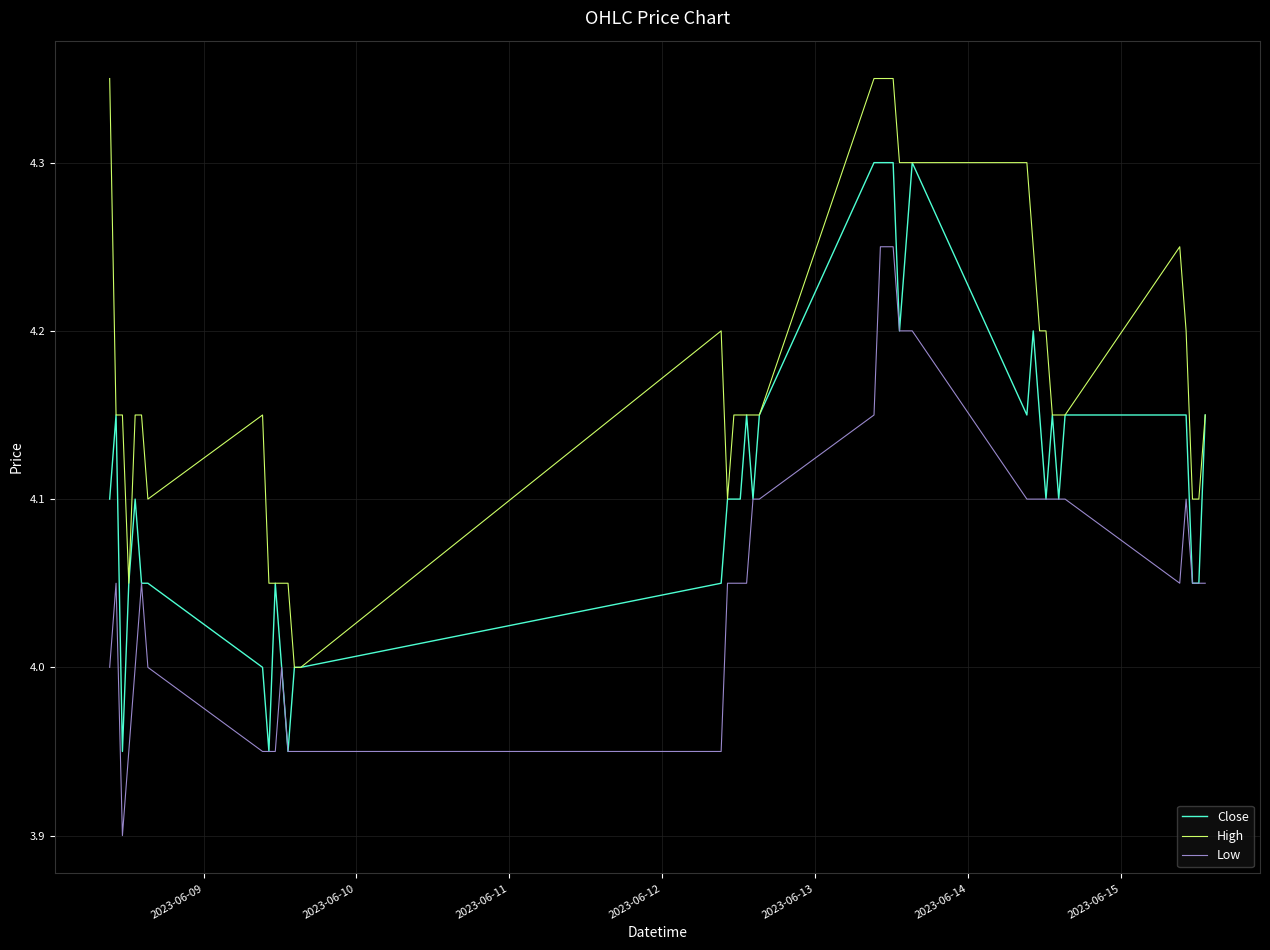

Which series has the largest total across all categories?

High